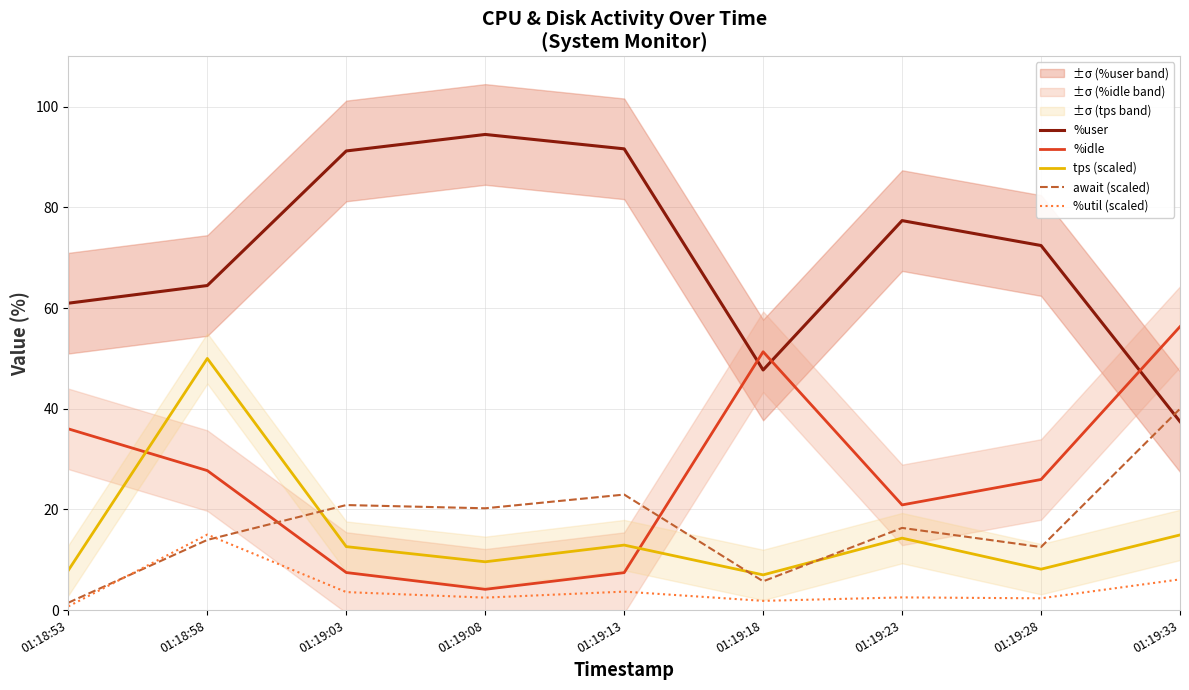

What is the difference between the second highest and second lowest values in the await (scaled) series?

17.2